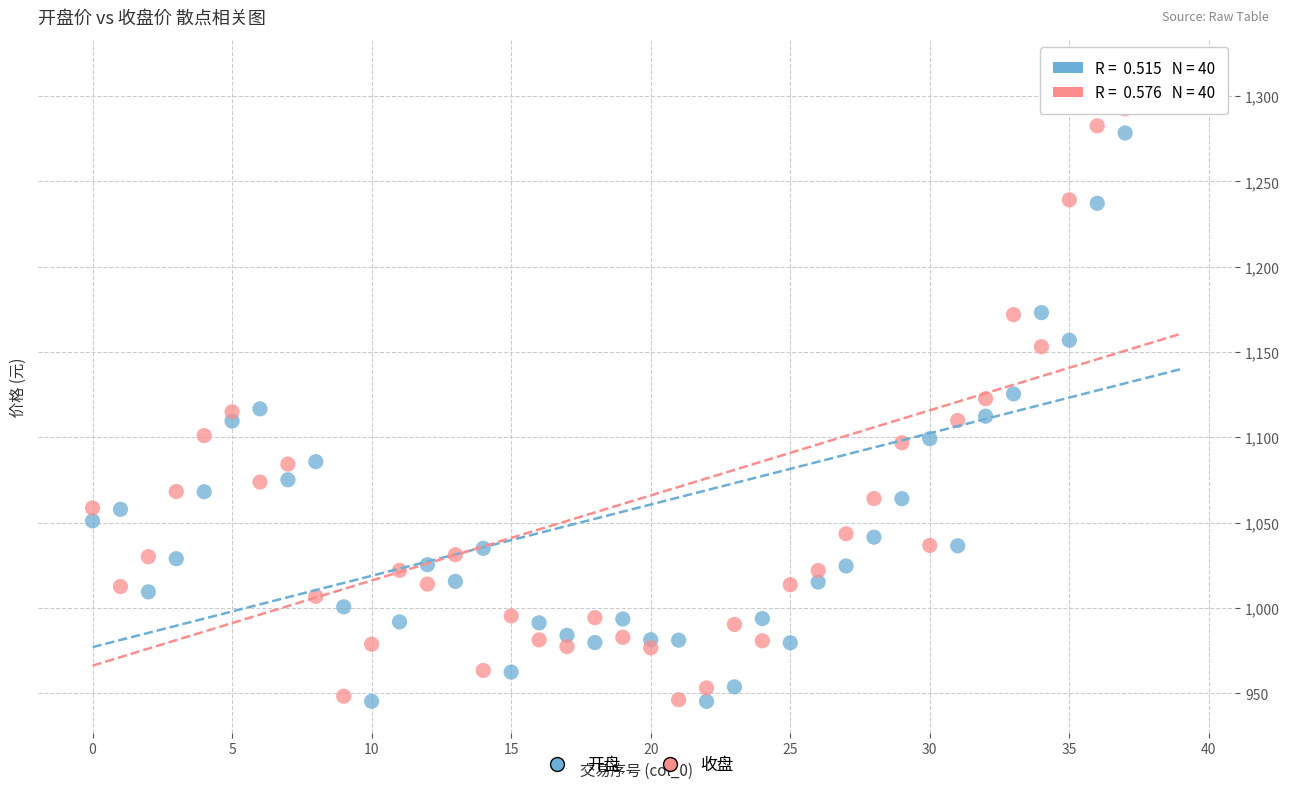

Across all data points, what is the range of Y values (max minus min)?

369.3